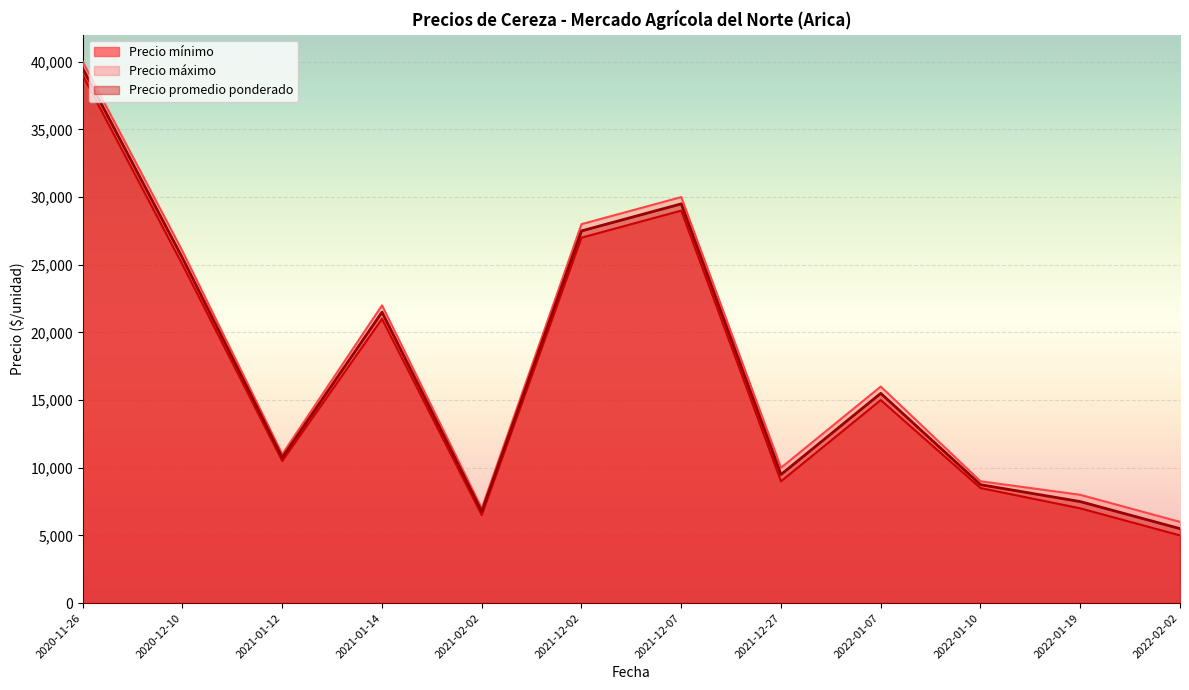

How many data points in Precio máximo are above 16000?

5